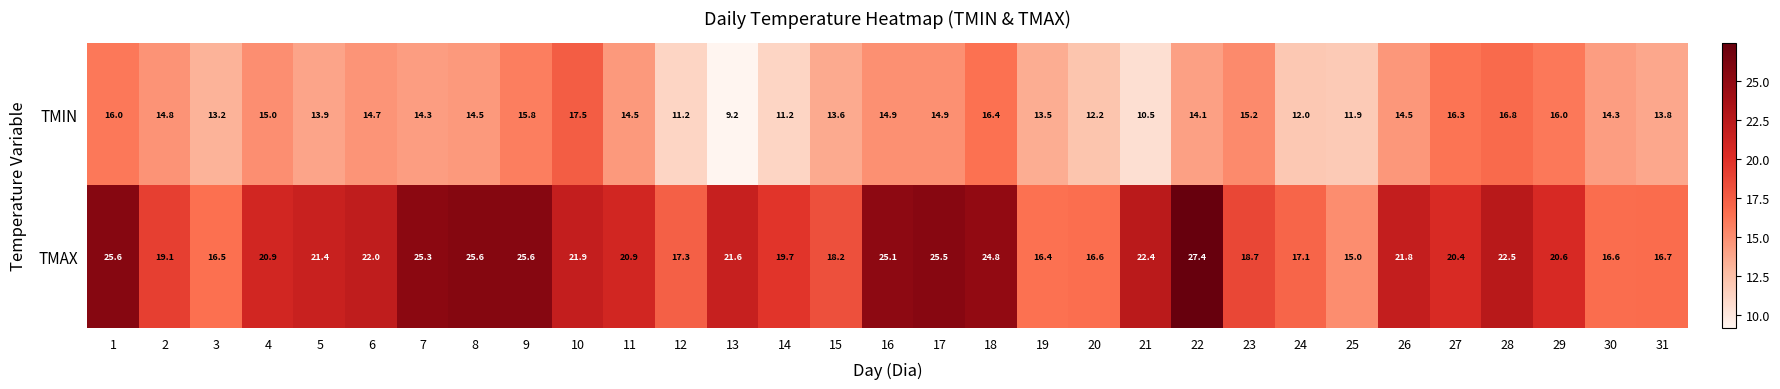

At which category is the sum across all series the highest?

1